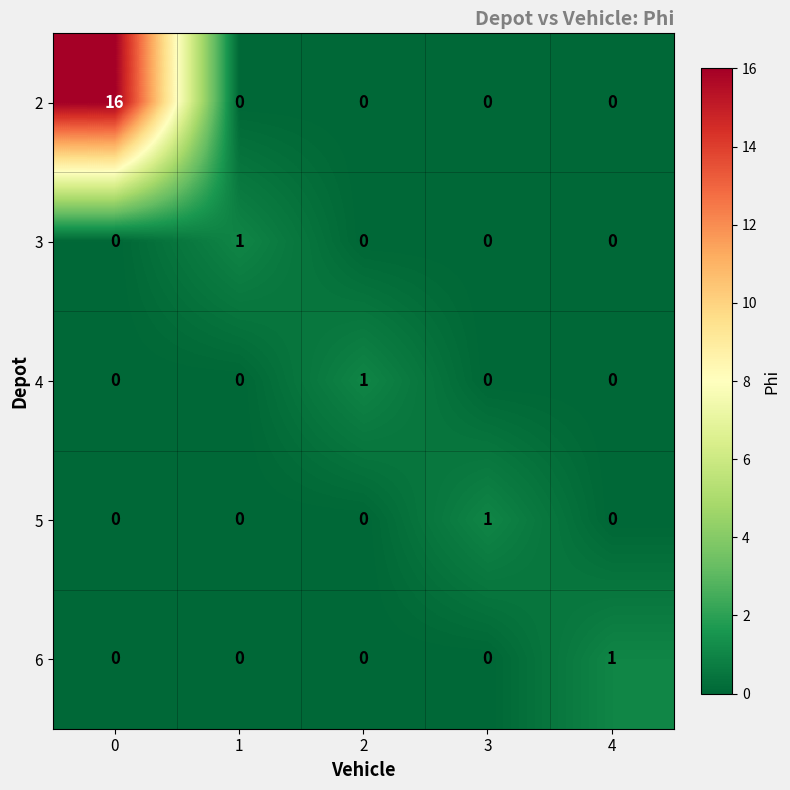

Reading left to right, extract all data points from this chart.

2: 16	0	0	0	0
3: 0	1	0	0	0
4: 0	0	1	0	0
5: 0	0	0	1	0
6: 0	0	0	0	1